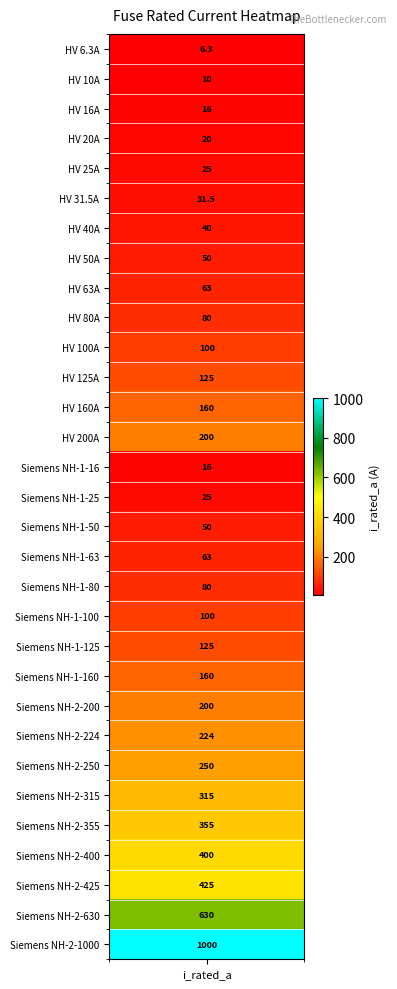

The value at 19 is 100.0. True or false?

True